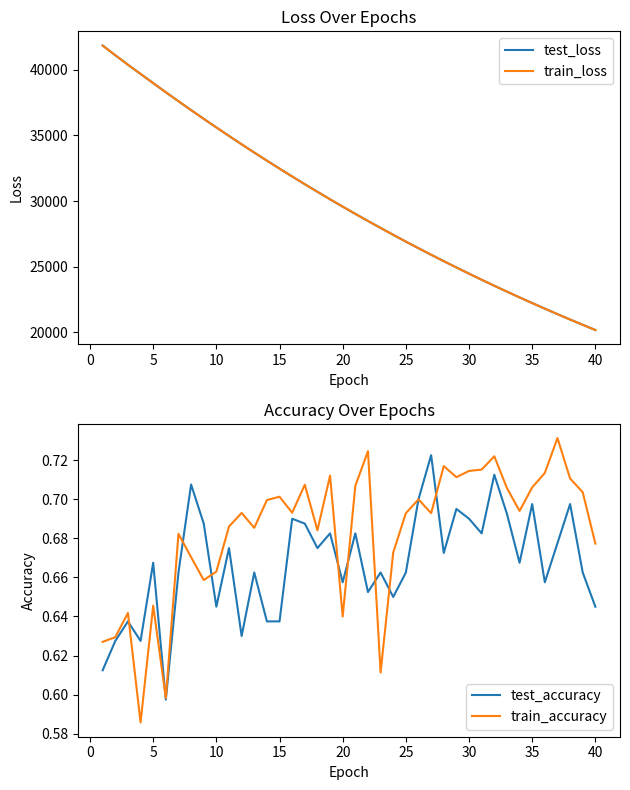

What is the maximum value for train_loss?

41831.1